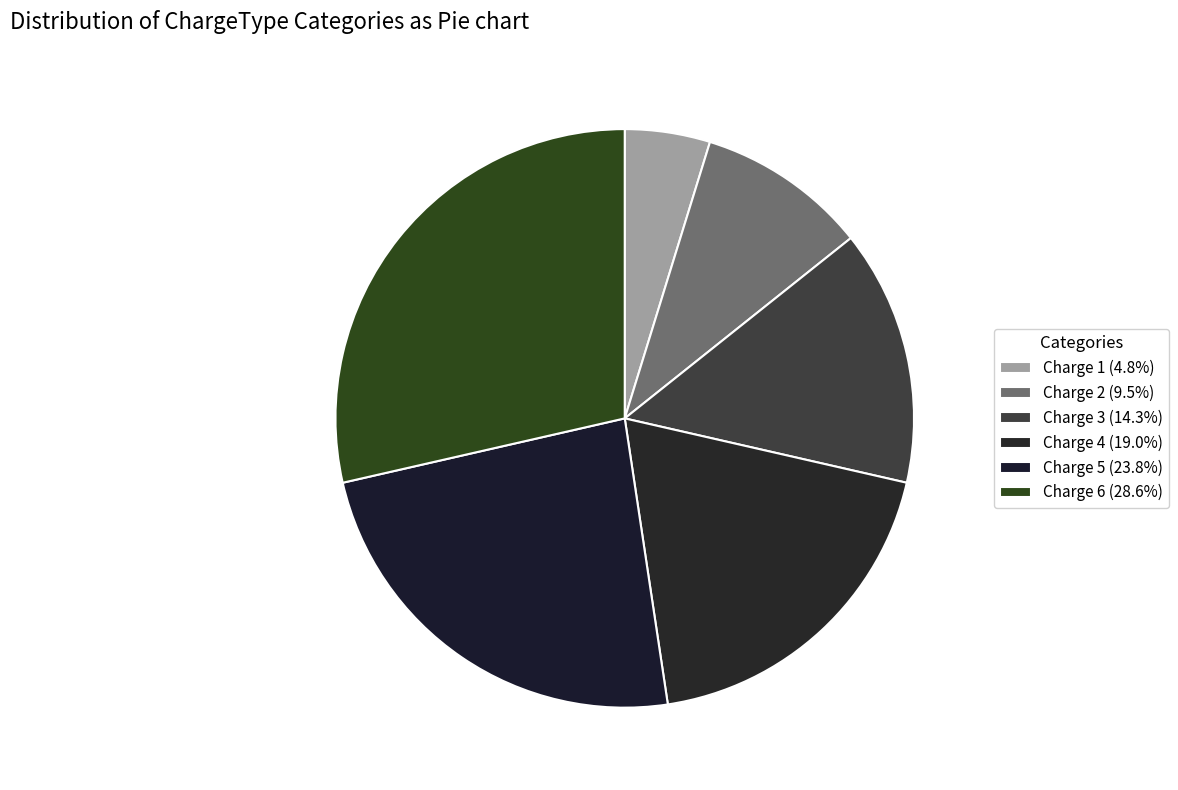

Rank the categories by value from lowest to highest.

Charge 1, Charge 2, Charge 3, Charge 4, Charge 5, Charge 6